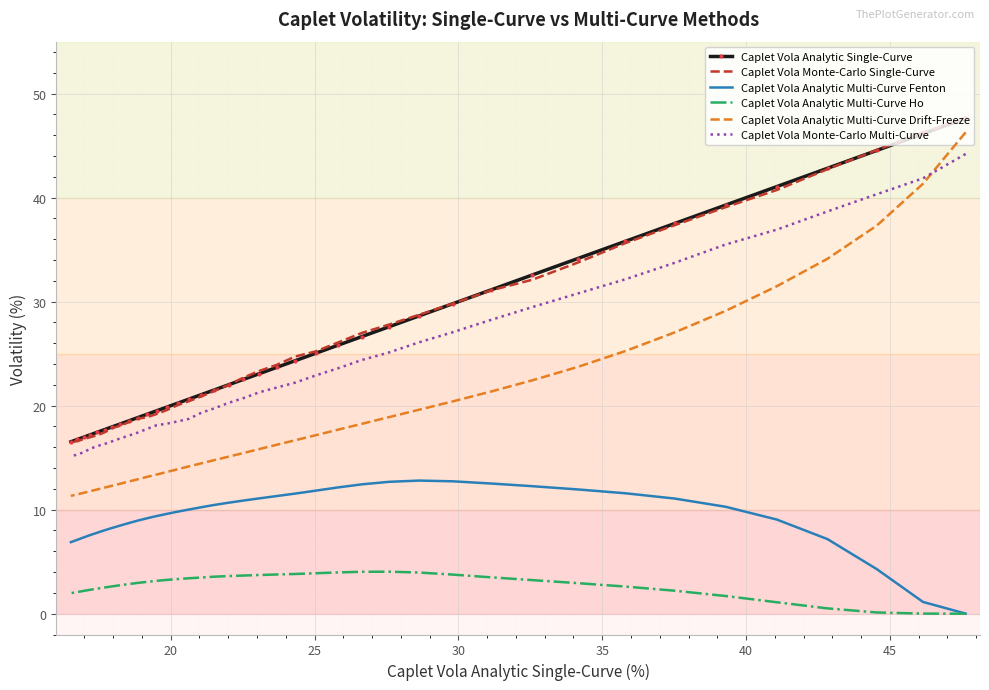

True or false: Caplet Vola Analytic Multi-Curve Ho and Caplet Vola Analytic Multi-Curve Fenton intersect in this chart.

False